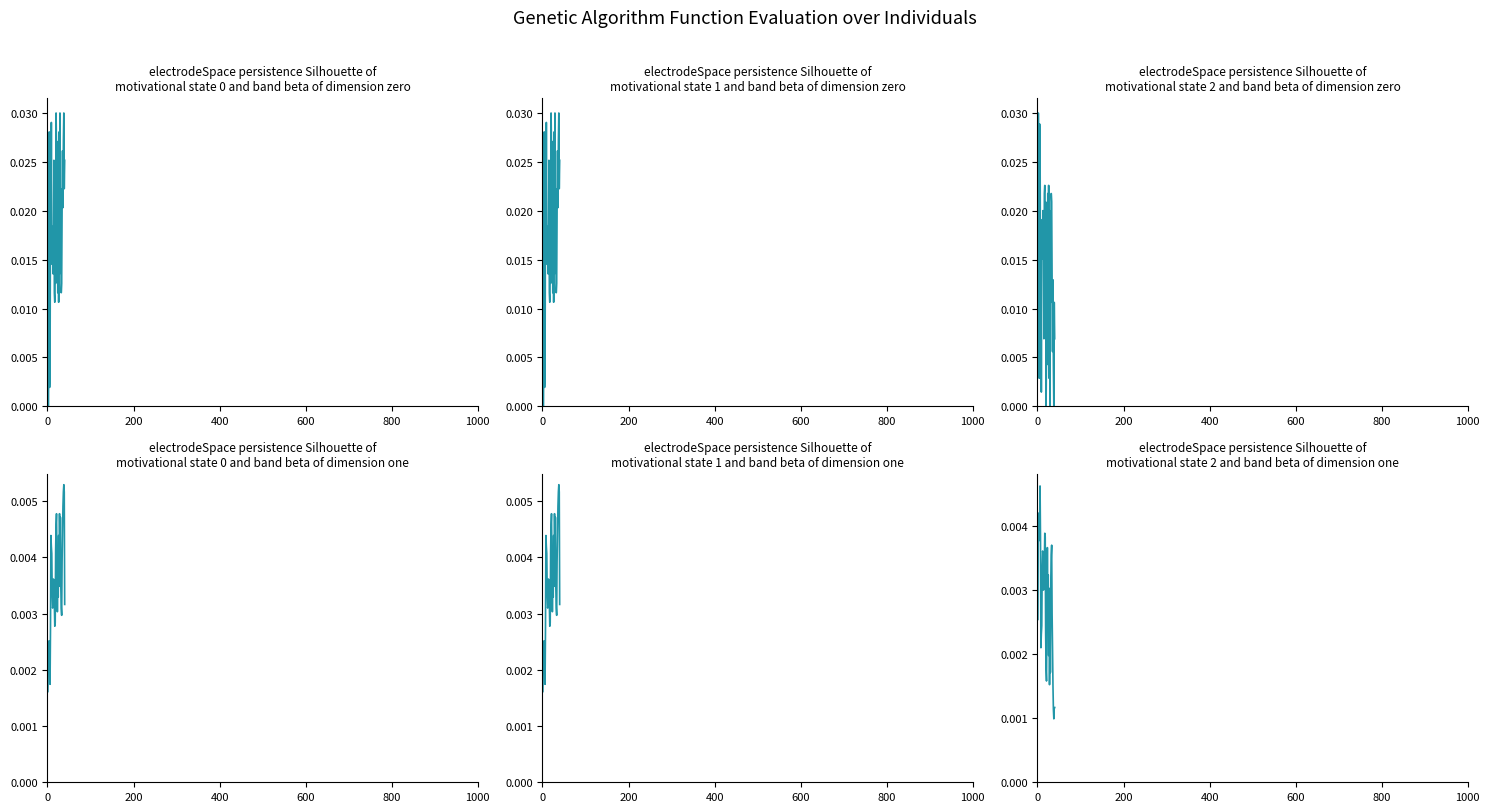

Is this an area chart (filled region under the line)?

No